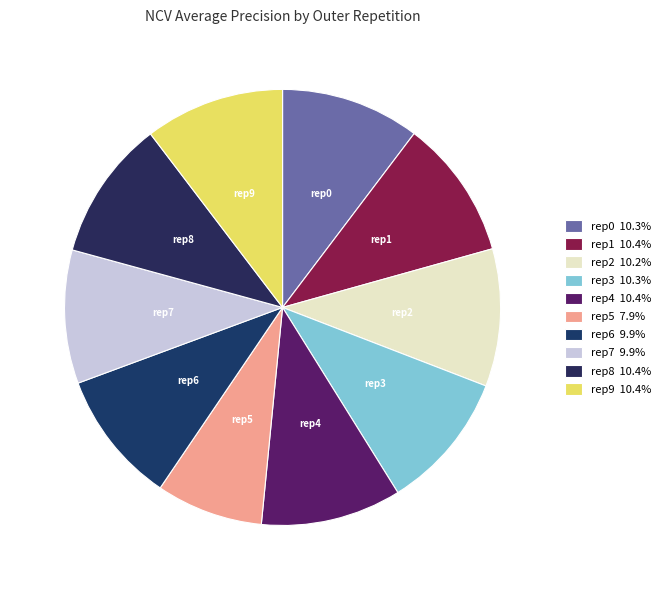

Count the number of slices in the pie.

10